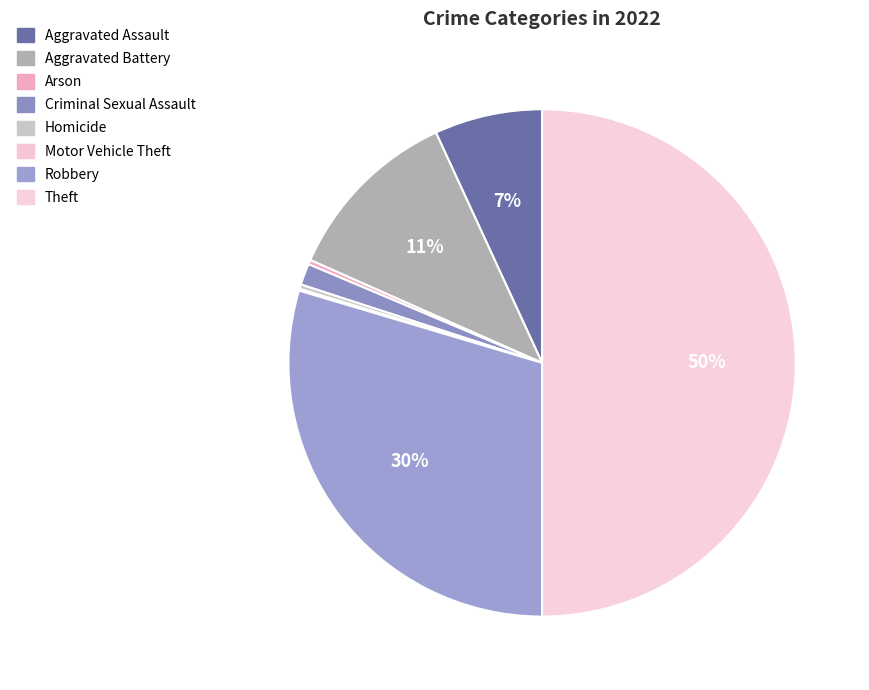

Is there any slice that represents more than half of the pie?

No